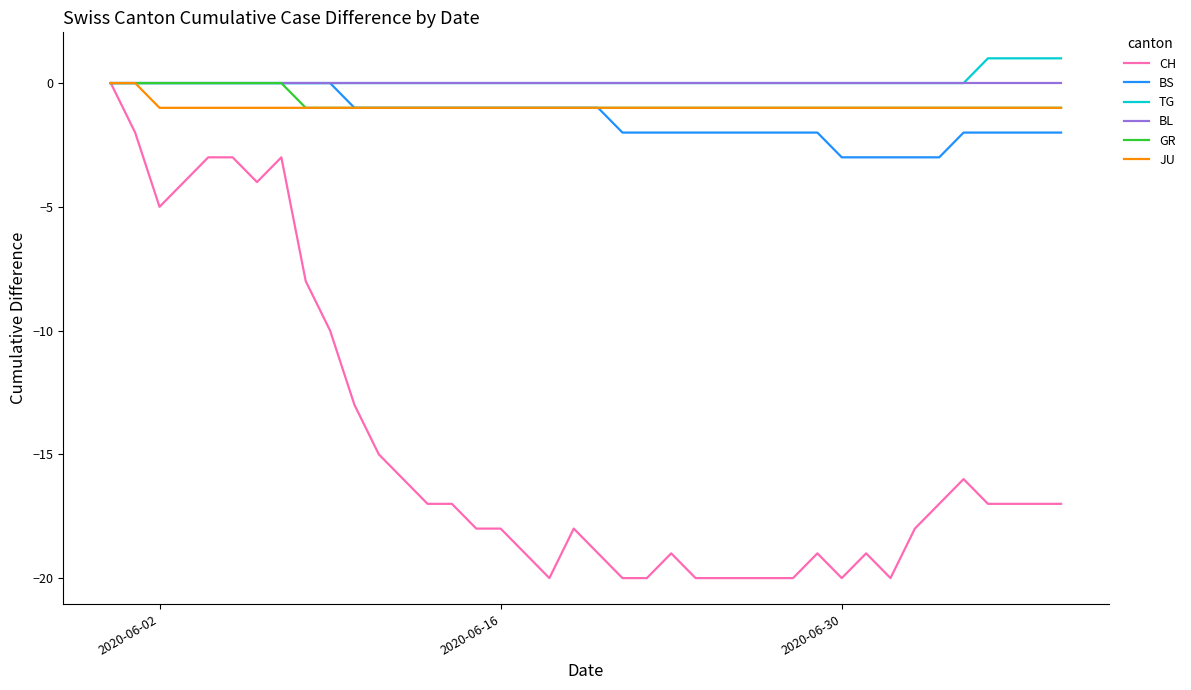

Which series has the widest spread of values?

CH